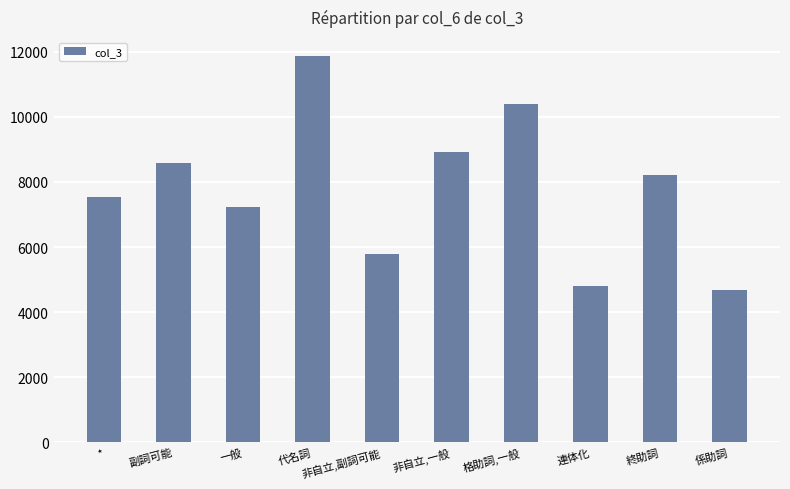

Approximately how many times larger is the value at 係助詞 compared to 非自立,副詞可能?

0.8